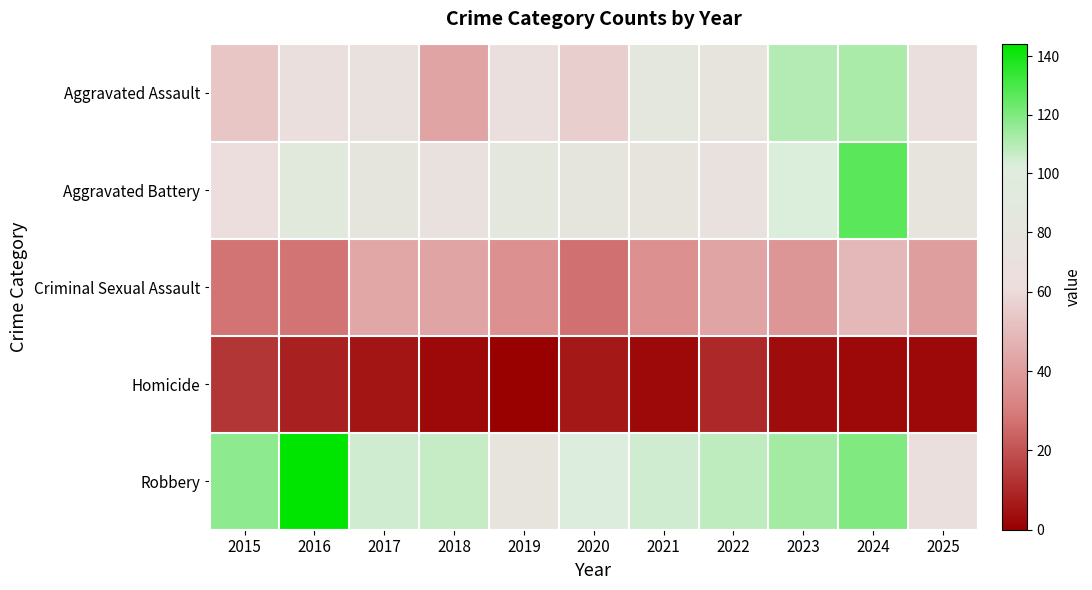

What is the total value across all series at 2019?

264